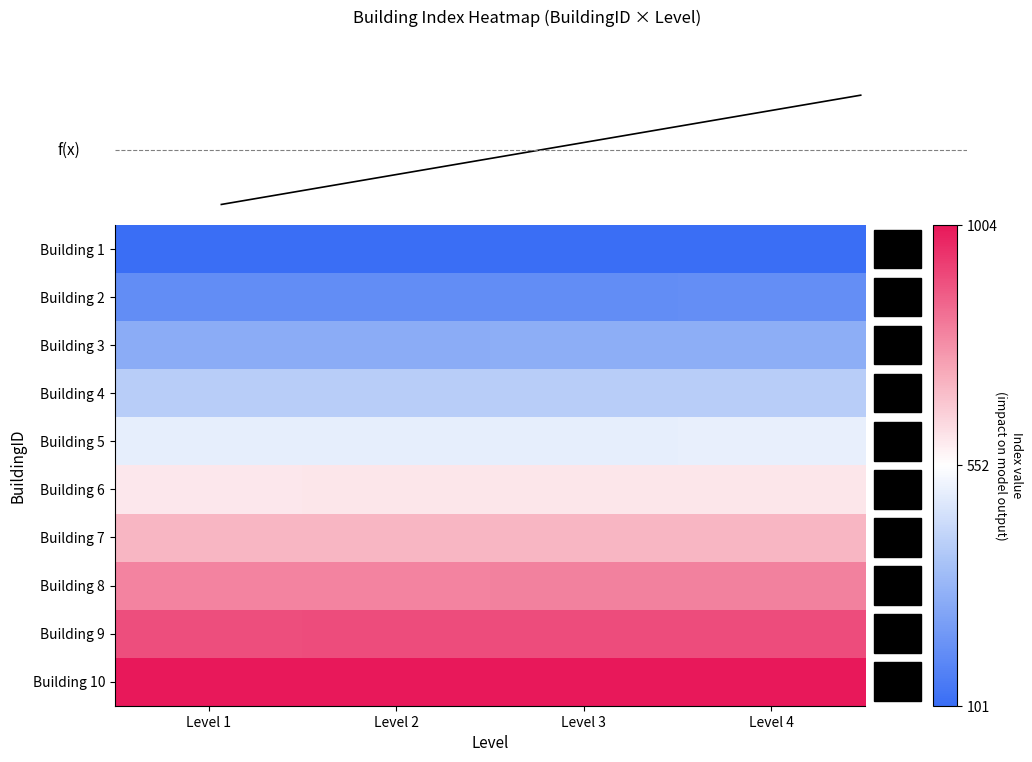

What value does the Building 9 series have at Level 1?

901